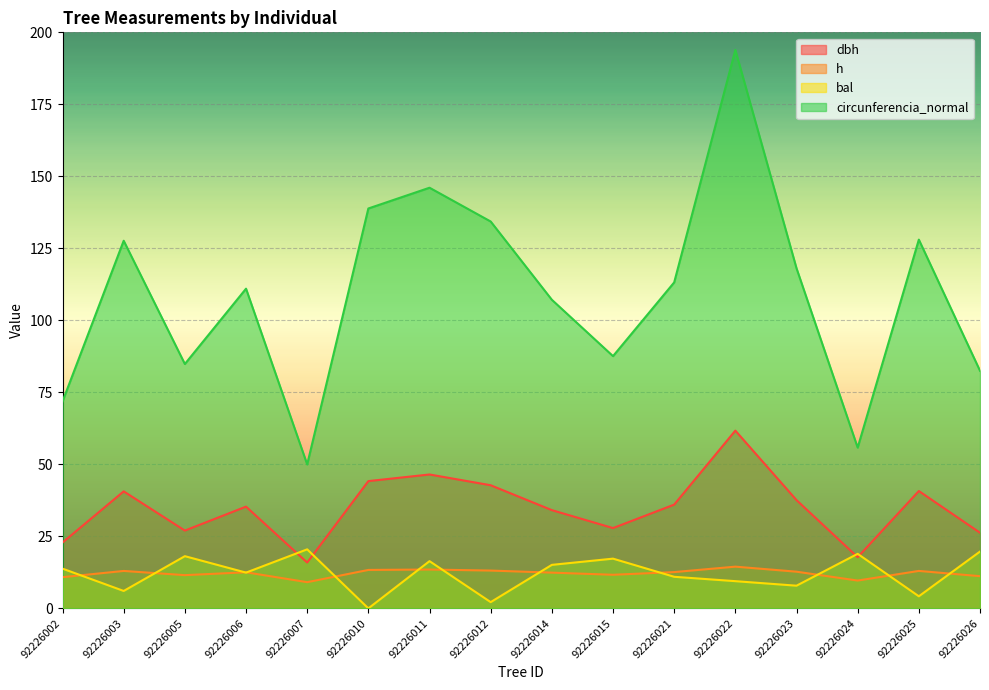

What is the maximum value shown in the chart?

193.9